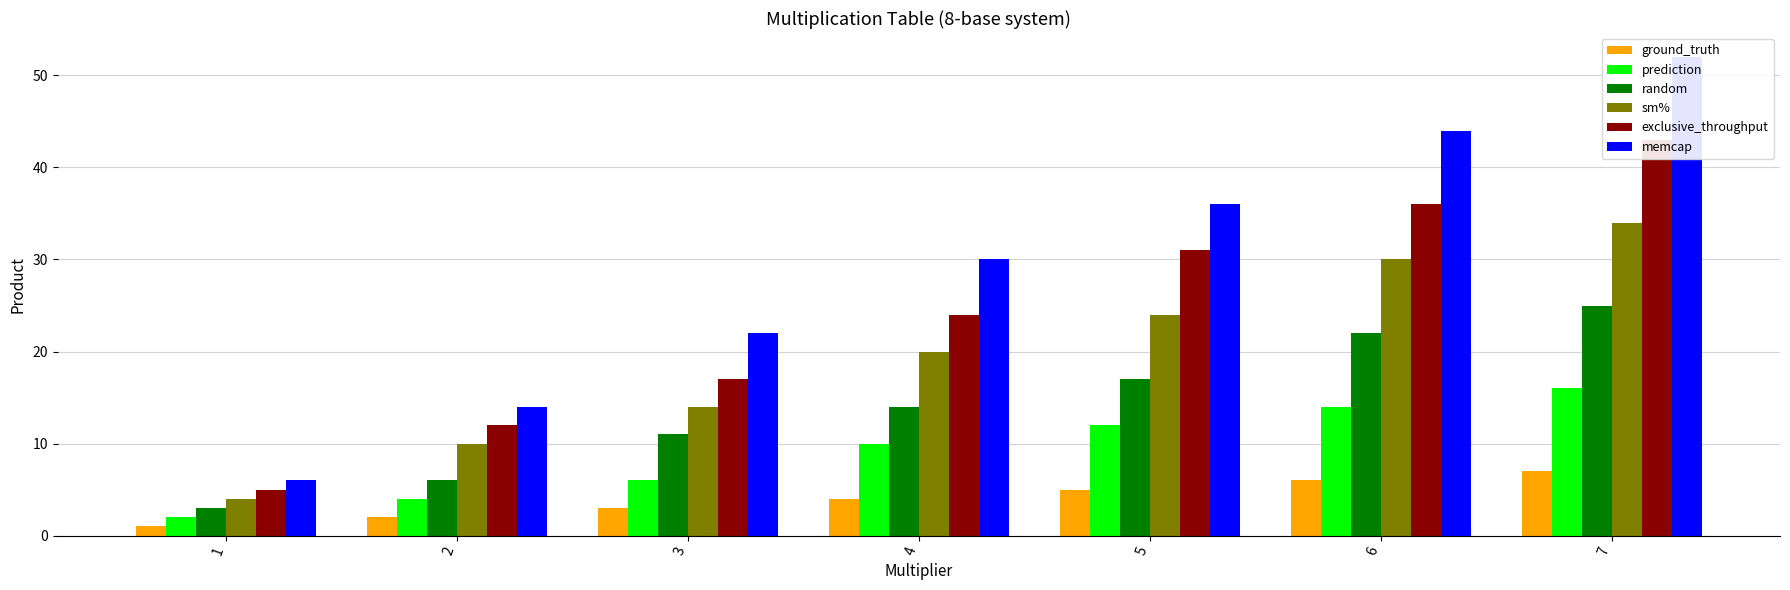

Reading left to right, transcribe all the data shown in this chart.

ground_truth: 1	2	3	4	5	6	7
prediction: 2	4	6	10	12	14	16
random: 3	6	11	14	17	22	25
sm%: 4	10	14	20	24	30	34
exclusive_throughput: 5	12	17	24	31	36	43
memcap: 6	14	22	30	36	44	52